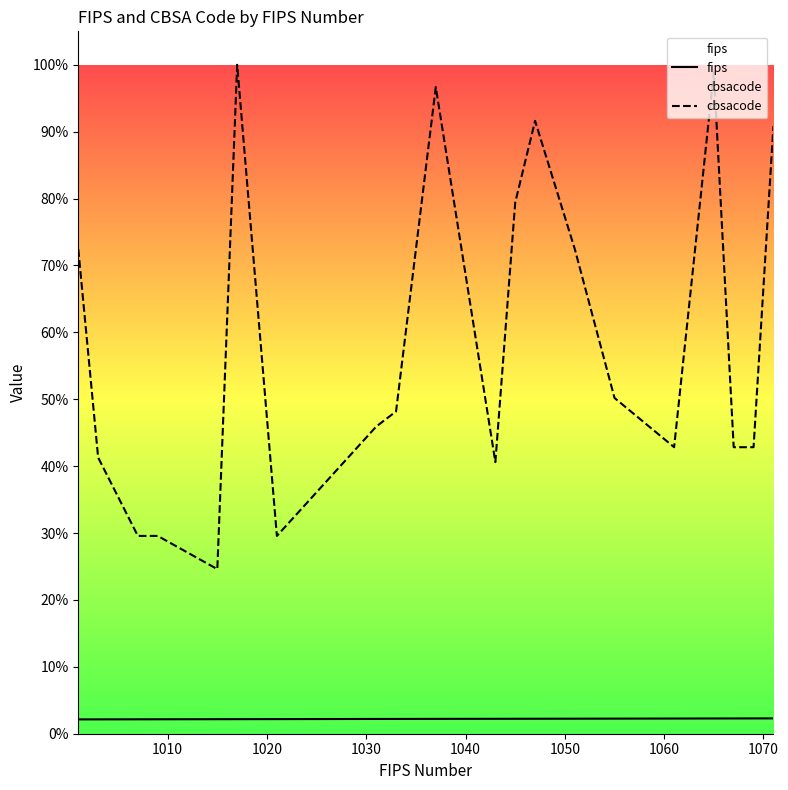

Is the value of fips at 12 greater than the value of cbsacode at 1040?

No